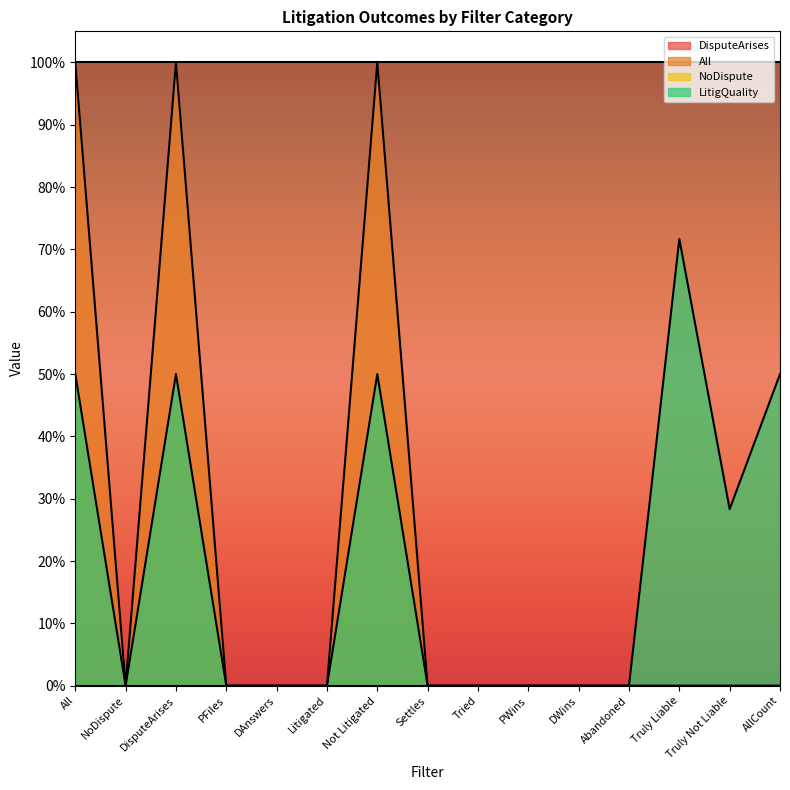

Rank the series at DWins from highest to lowest value.

All, LitigQuality